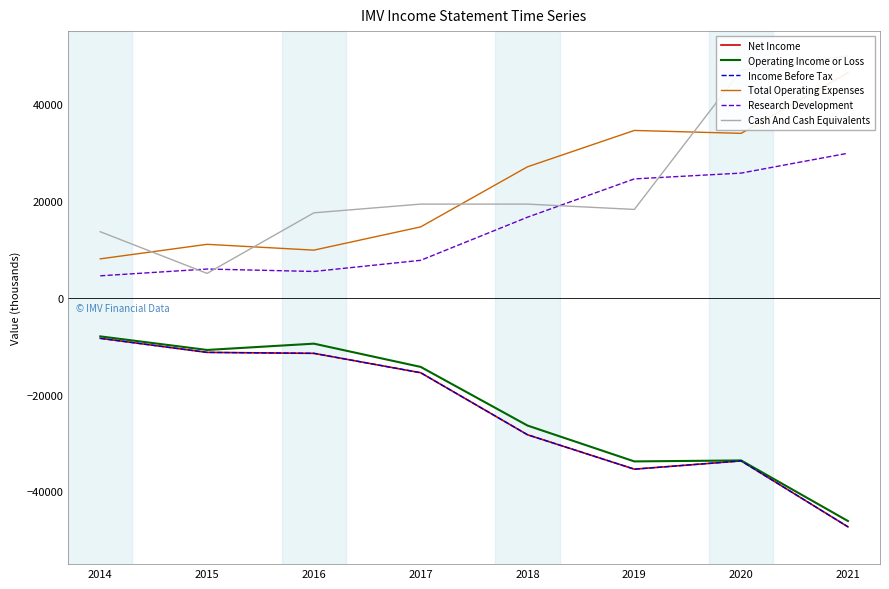

Where is Total Operating Expenses nearest to the value 27200?

2018